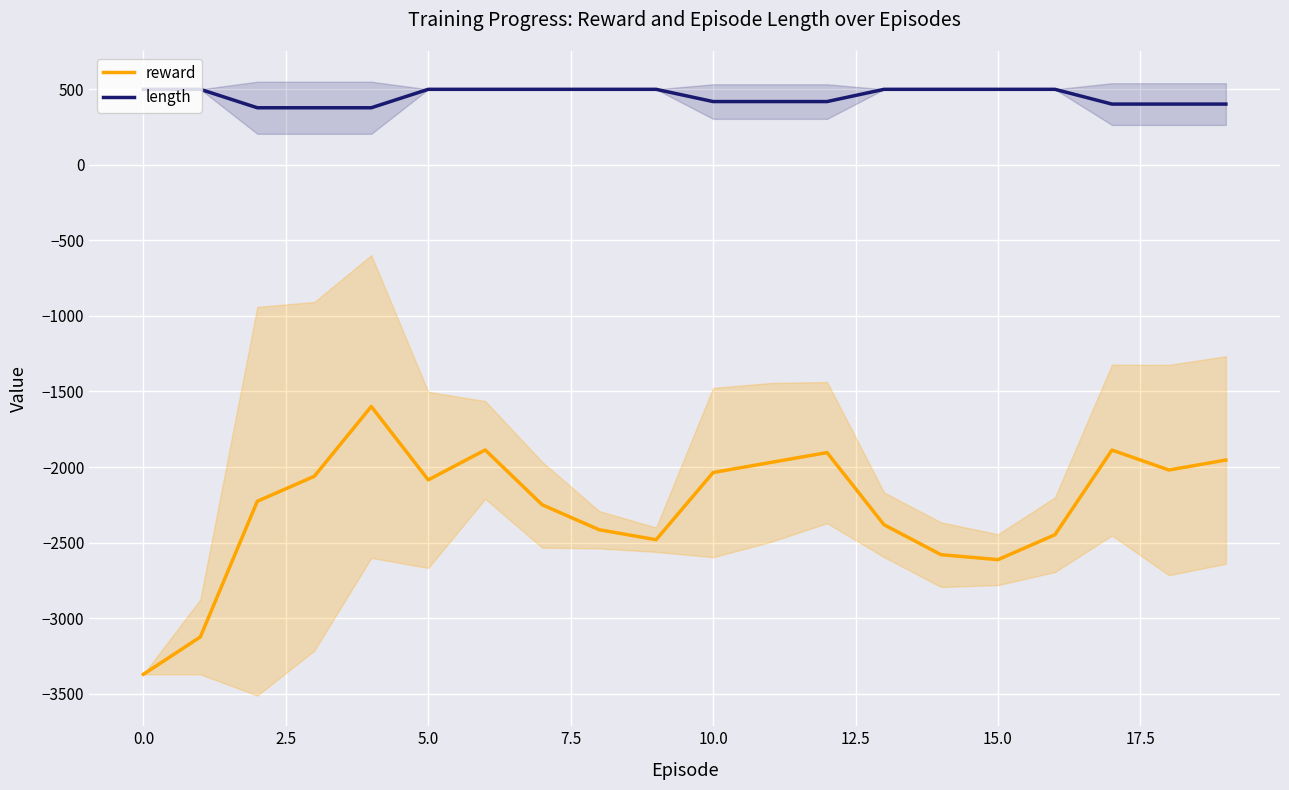

Reading left to right, extract all data points from this chart.

reward: -3372.0	-3124.5	-2226.3	-2061.3	-1599.3	-2085.0	-1887.0	-2250.0	-2415.0	-2481.0	-2036.3	-1970.3	-1904.3	-2382.0	-2580.0	-2613.0	-2448.0	-1887.7	-2019.7	-1953.7
length: 500.0	500.0	378.0	378.0	378.0	500.0	500.0	500.0	500.0	500.0	419.0	419.0	419.0	500.0	500.0	500.0	500.0	402.3	402.3	402.3